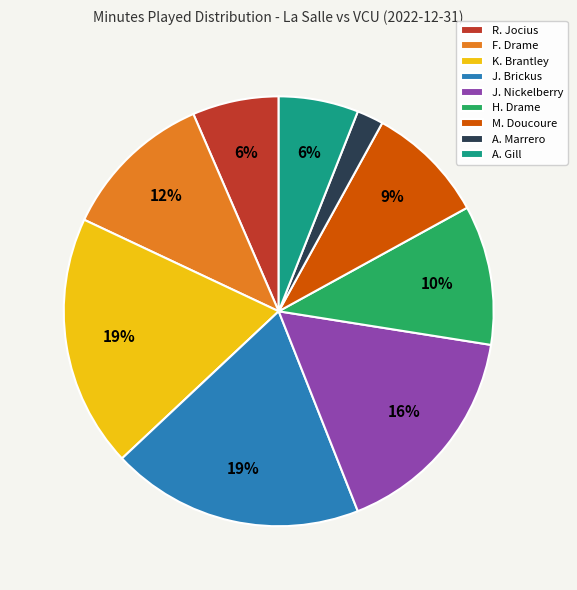

To the nearest percent, what is the average slice percentage?

11%